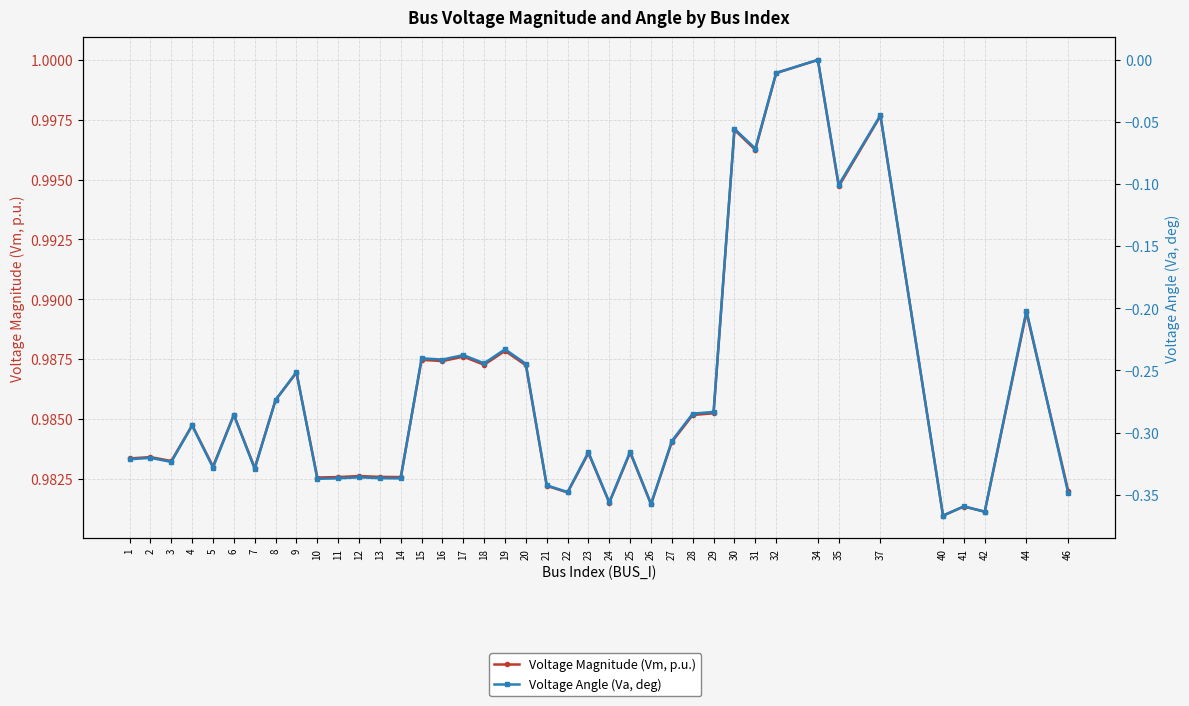

Which category has the highest value across all series?

34